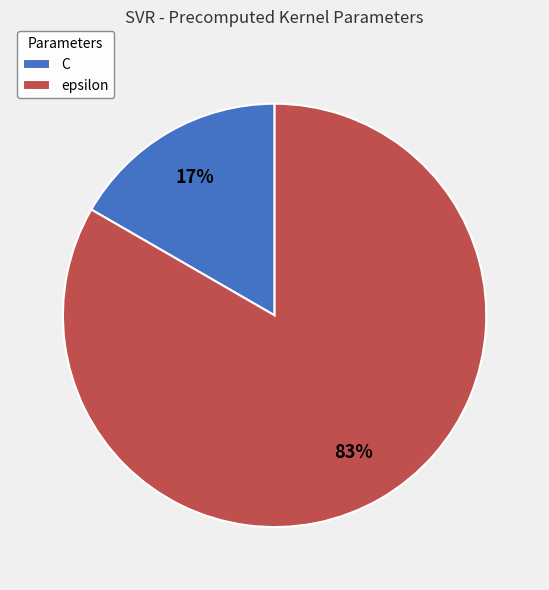

To the nearest percent, what is the average slice percentage?

50%